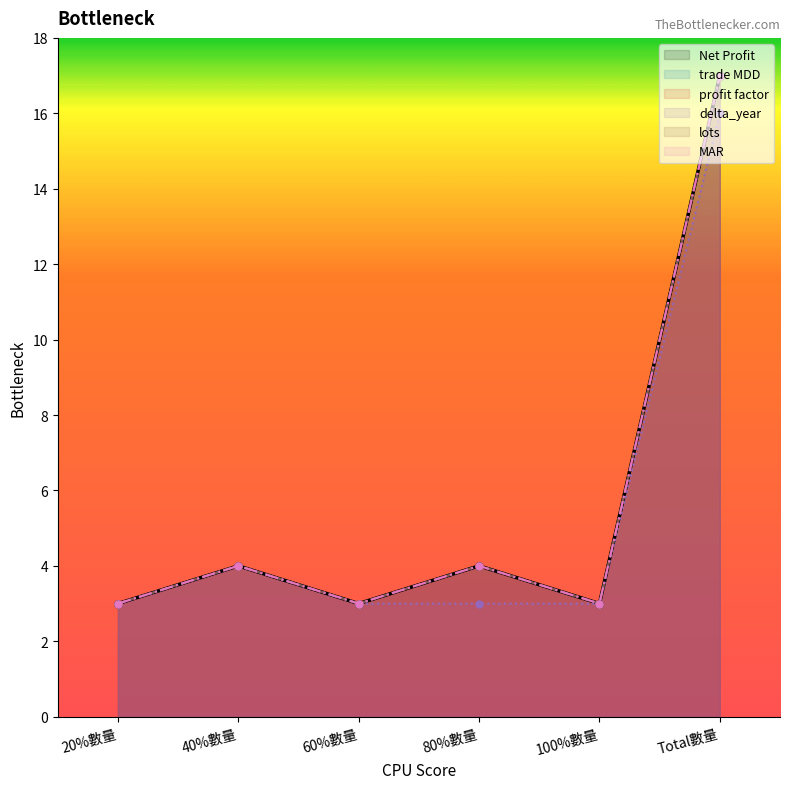

What is the value of the lots point at the 3rd from the left?

3